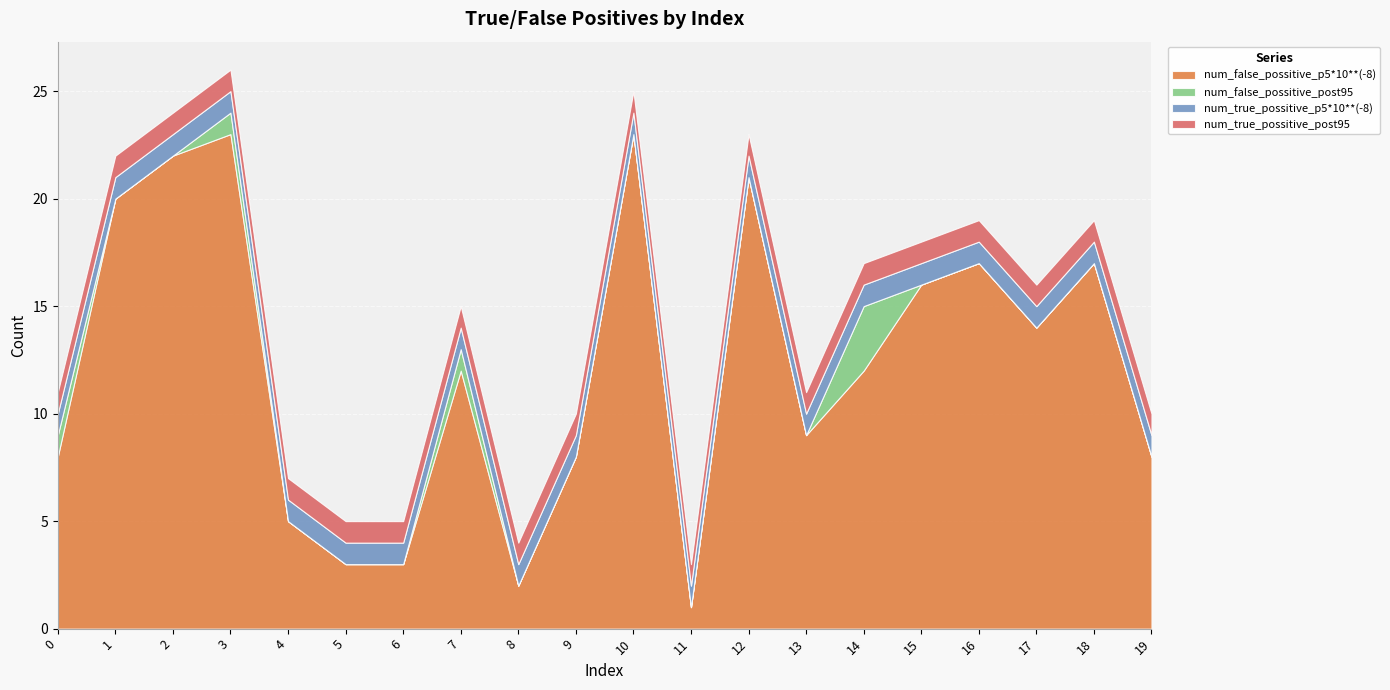

Between 4 and 6, which is larger?

4